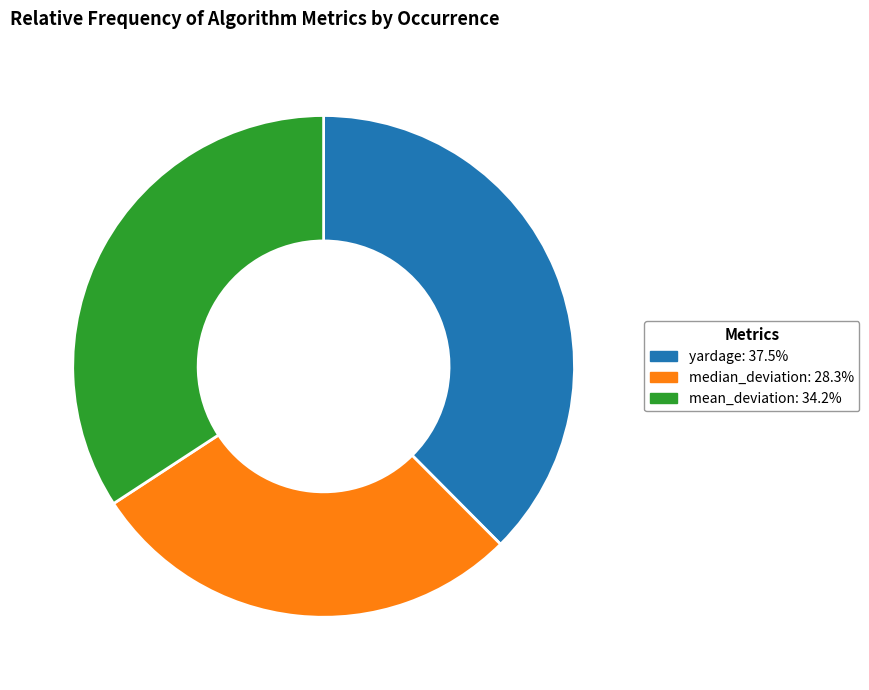

Is there any slice that represents more than half of the pie?

No